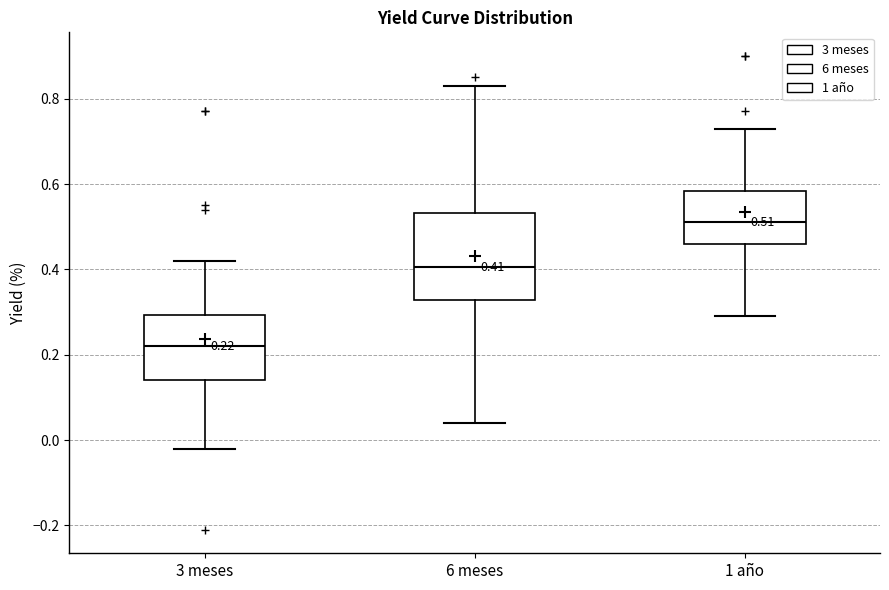

Which box's median line is the lowest?

3 meses